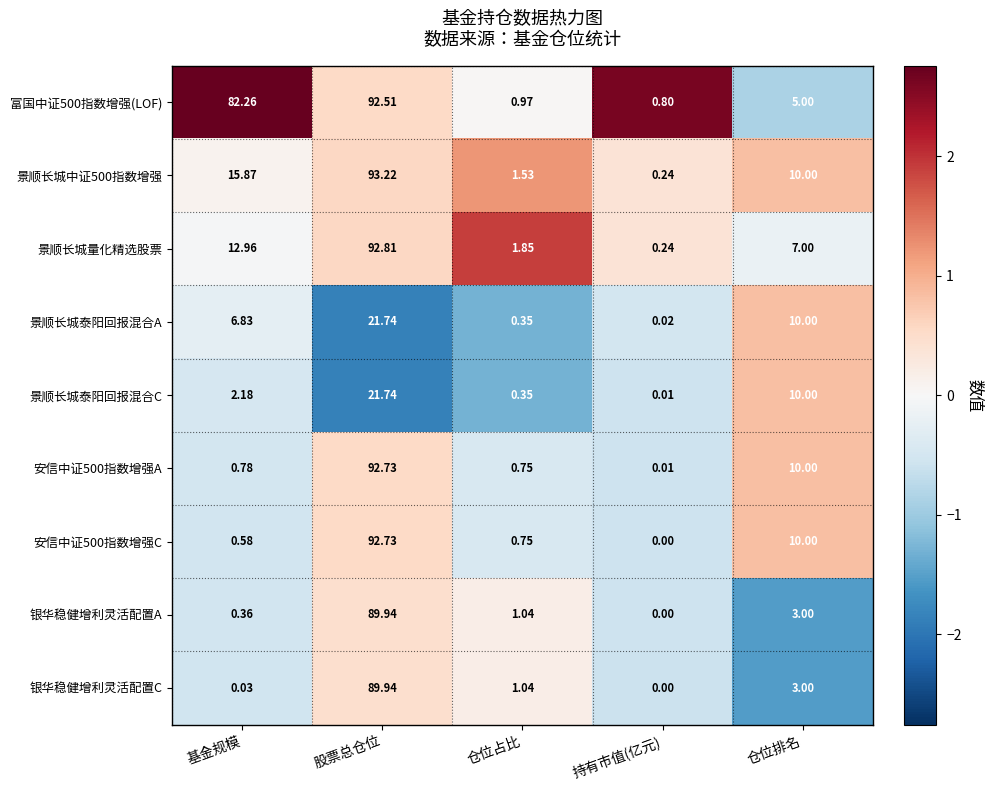

Which label corresponds to the largest value in the chart?

股票总仓位